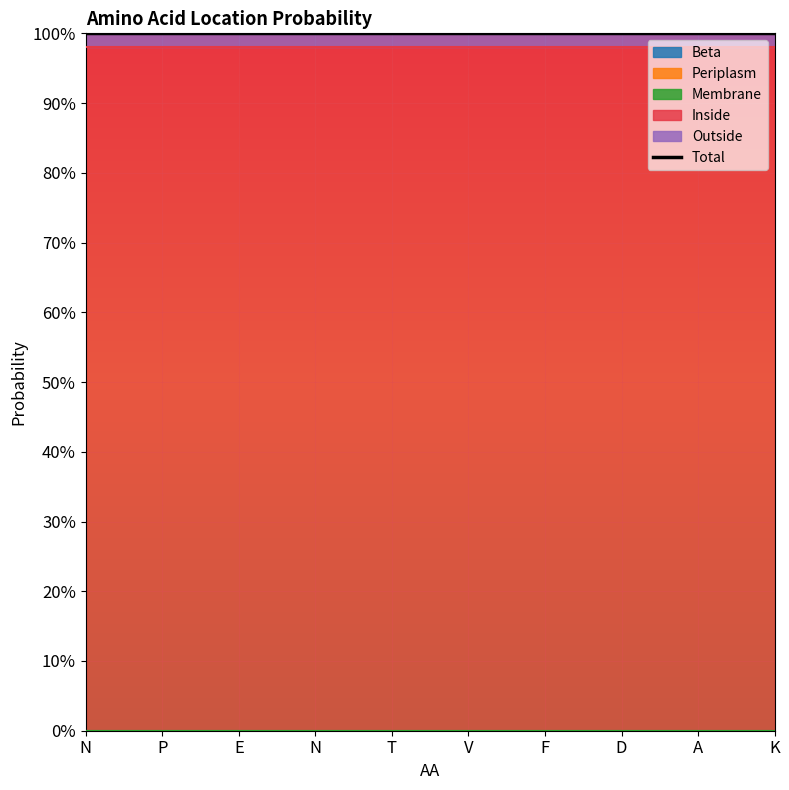

At how many categories does at least one series exceed 0?

10